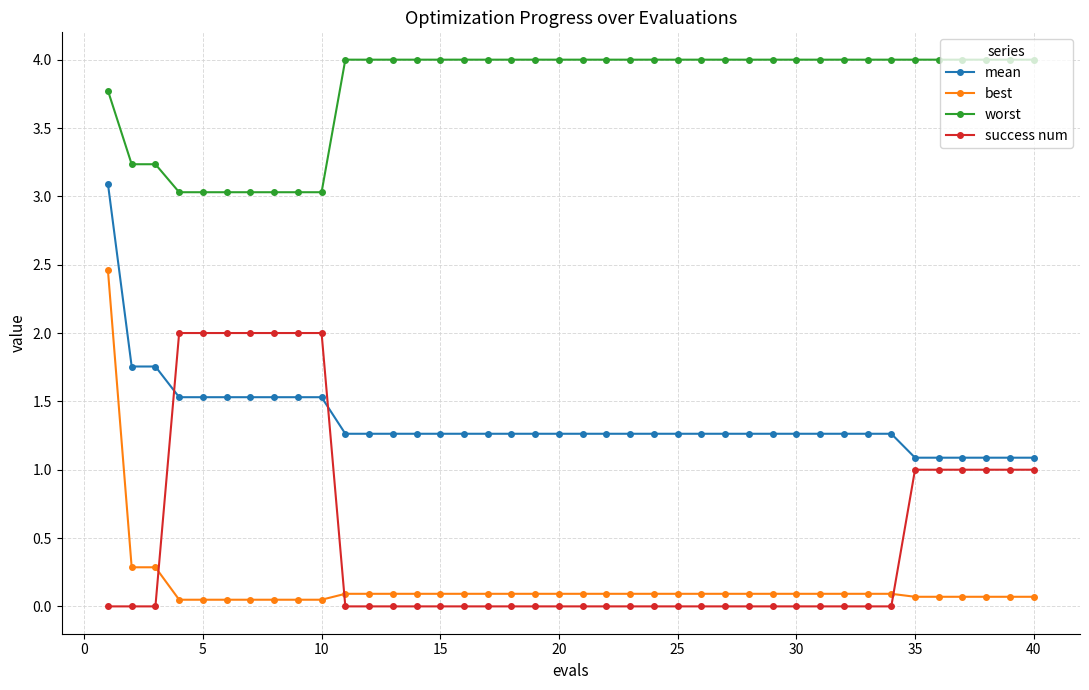

What is the difference between the second highest and minimum values in the mean series?

0.7